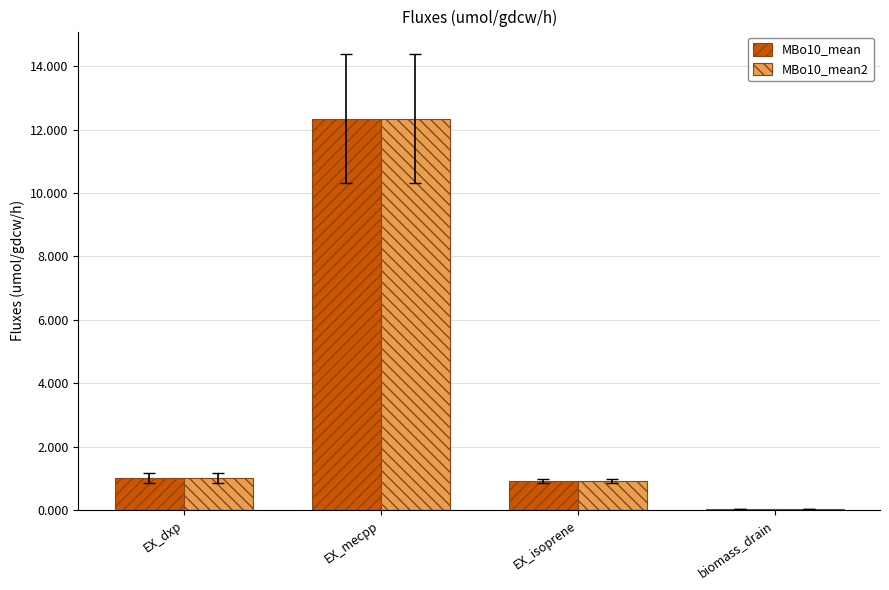

What is the sum of the MBo10_mean values at EX_mecpp and EX_dxp?

13.4